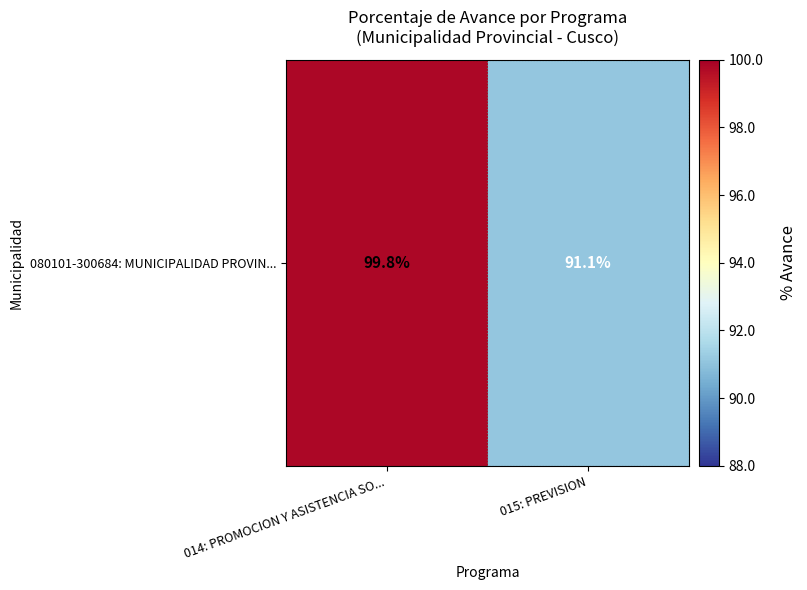

List the labels in order of value, smallest first.

015: PREVISION, 014: PROMOCION Y ASISTENCIA SO...